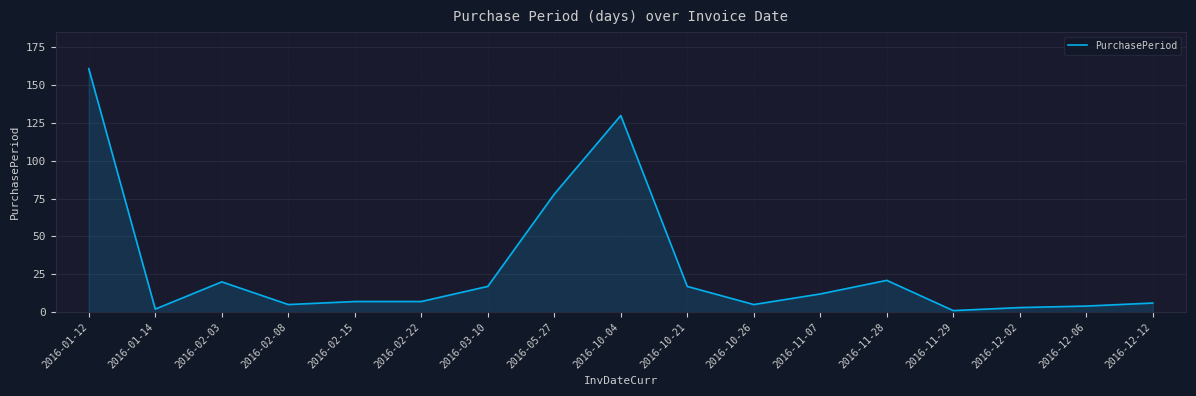

What position from the right is 2016-10-21?

8